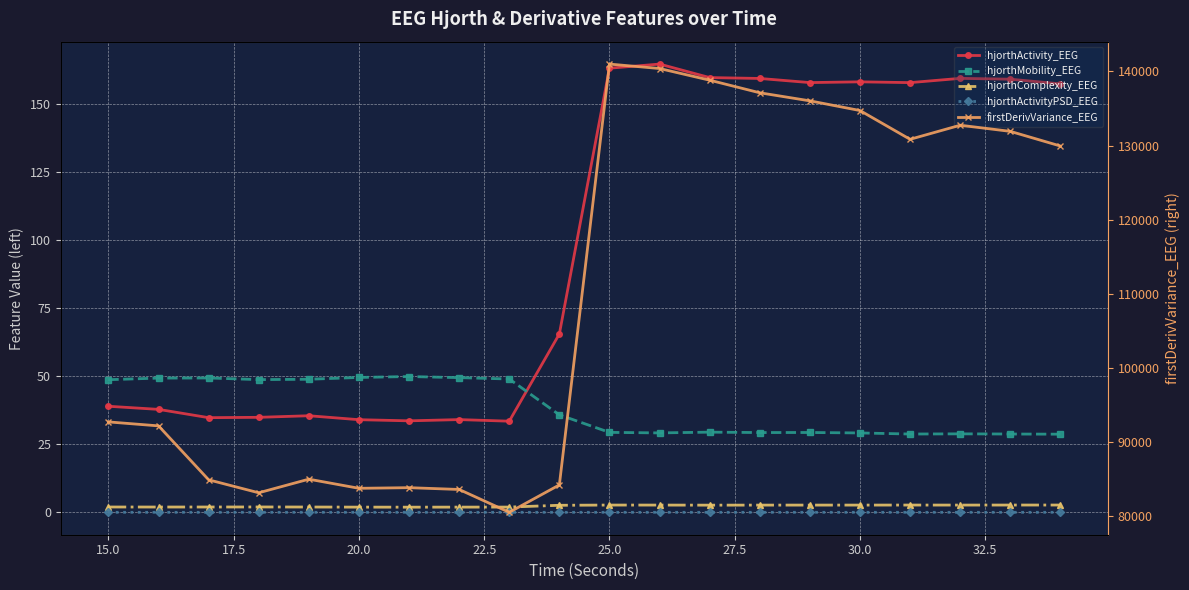

Reading left to right, transcribe all the data shown in this chart.

hjorthActivity_EEG: 39.0	37.8	34.8	34.9	35.5	34.1	33.6	34.1	33.5	65.6	163.3	164.8	159.8	159.5	158.0	158.3	158.0	159.5	159.2	157.5
hjorthMobility_EEG: 48.8	49.3	49.4	48.8	48.9	49.6	49.9	49.5	49.0	35.8	29.4	29.2	29.5	29.3	29.3	29.2	28.8	28.8	28.8	28.7
hjorthComplexity_EEG: 2.0	1.9	1.9	2.0	1.9	1.9	1.9	1.9	1.9	2.6	2.7	2.7	2.6	2.6	2.7	2.7	2.7	2.7	2.7	2.7
hjorthActivityPSD_EEG: 0.0	0.0	0.0	0.0	0.0	0.0	0.0	0.0	0.0	0.0	0.0	0.0	0.0	0.0	0.0	0.0	0.0	0.0	0.0	0.0
firstDerivVariance_EEG: 92672.7	92138.0	84853.0	83102.2	84940.0	83706.8	83792.6	83551.0	80465.6	84165.6	140995.8	140396.6	138821.3	137118.8	136030.8	134722.0	130836.8	132737.8	131910.9	129931.6